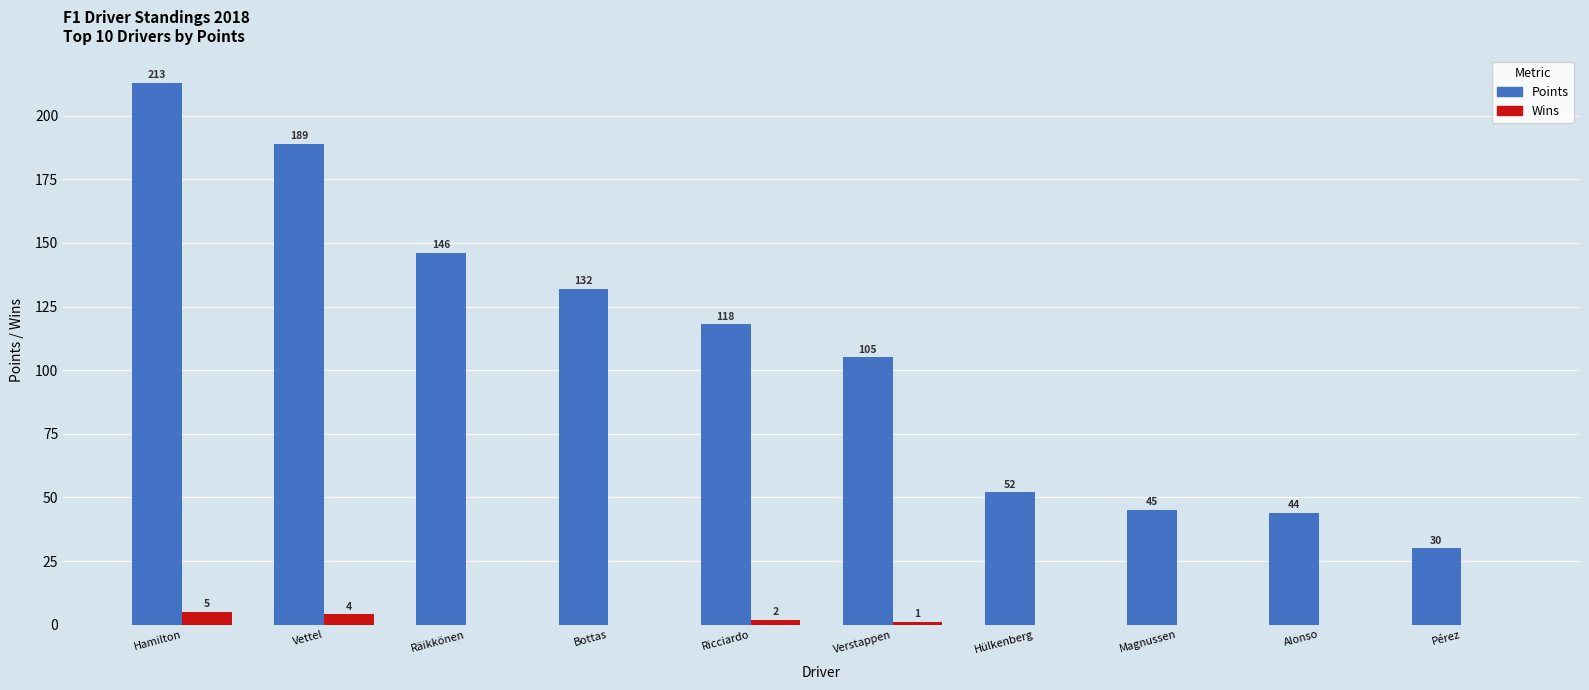

True or false: Points has a value of 30 at Pérez.

True